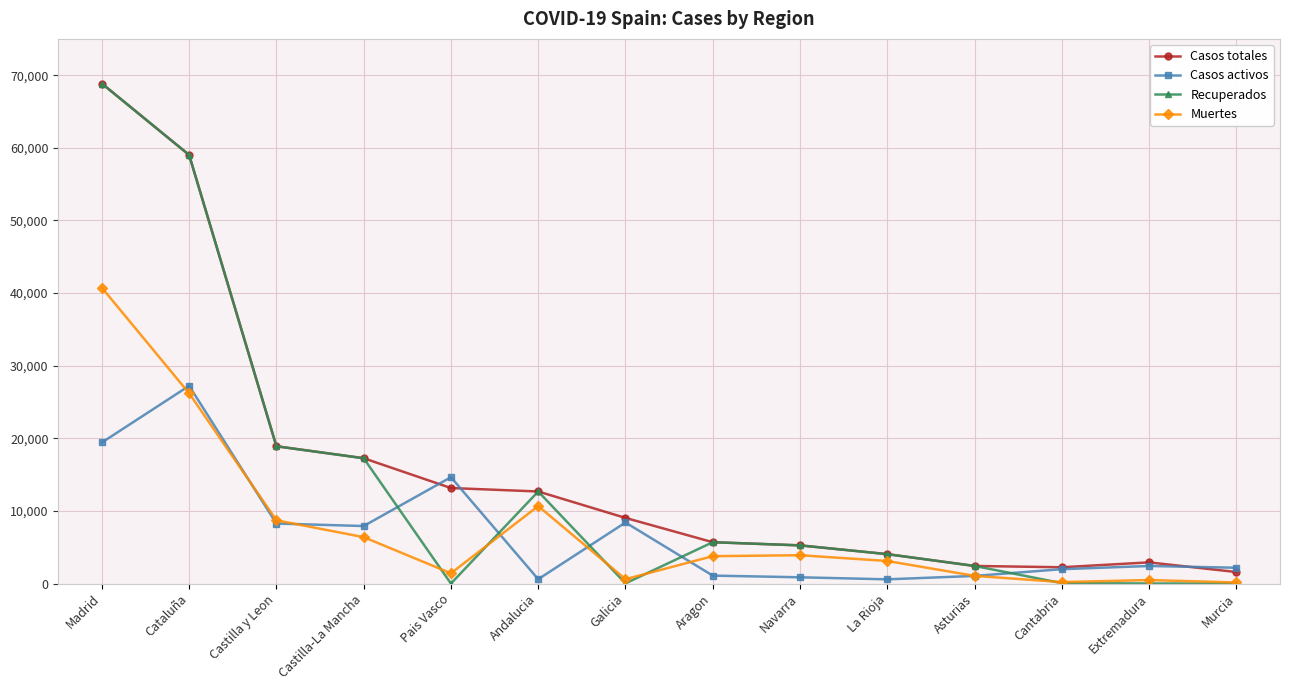

Where is the first local maximum for Muertes?

Andalucia